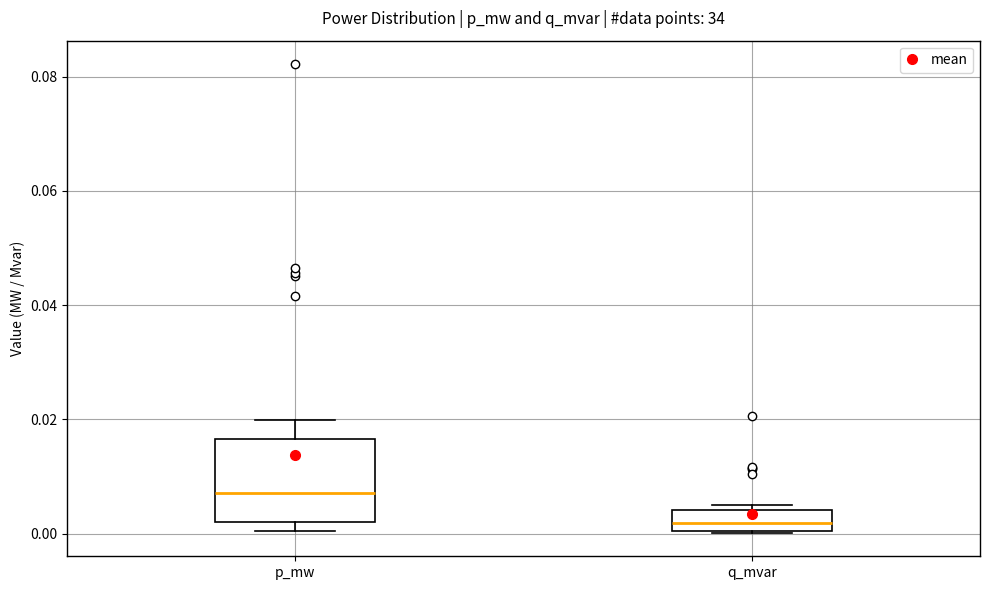

Which box has the highest median line?

p_mw